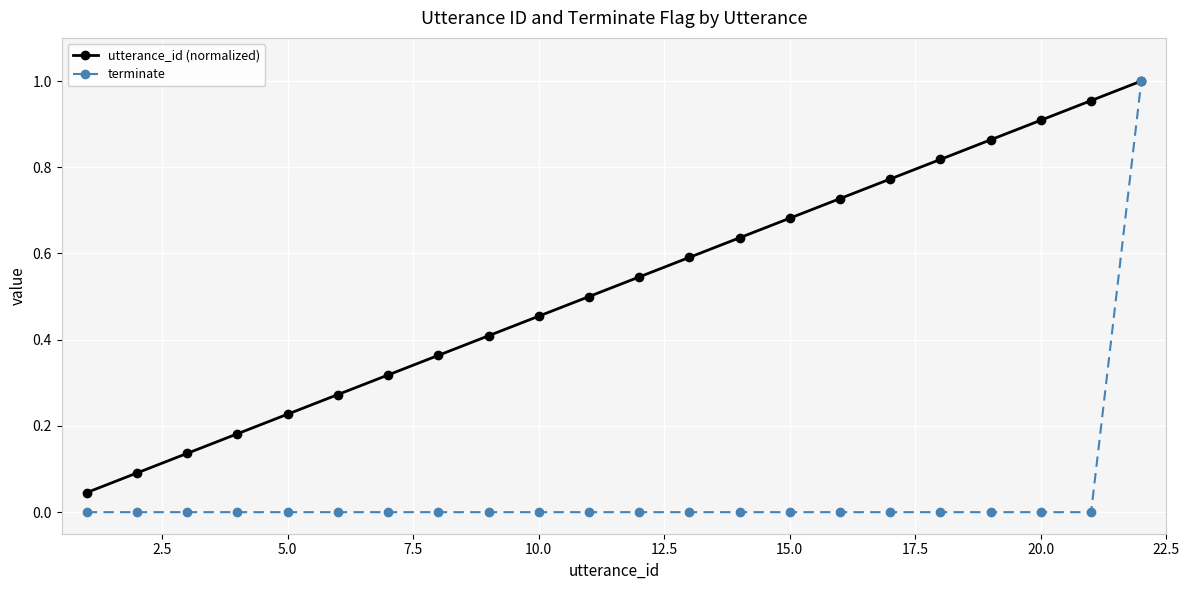

Which series has the largest total across all categories?

utterance_id (normalized)